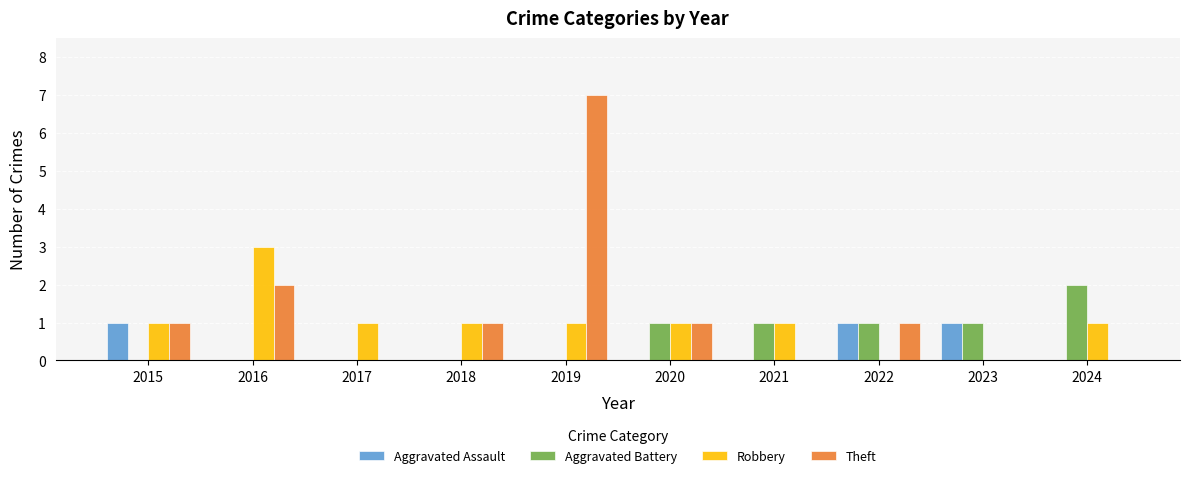

How many series are shown in this chart?

4